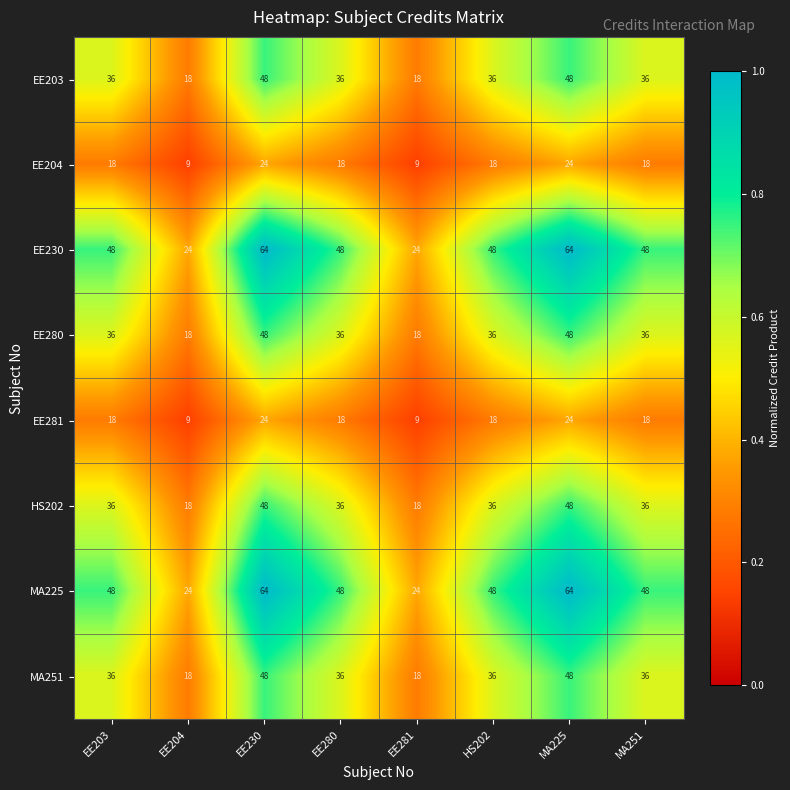

How many series are shown in this chart?

8